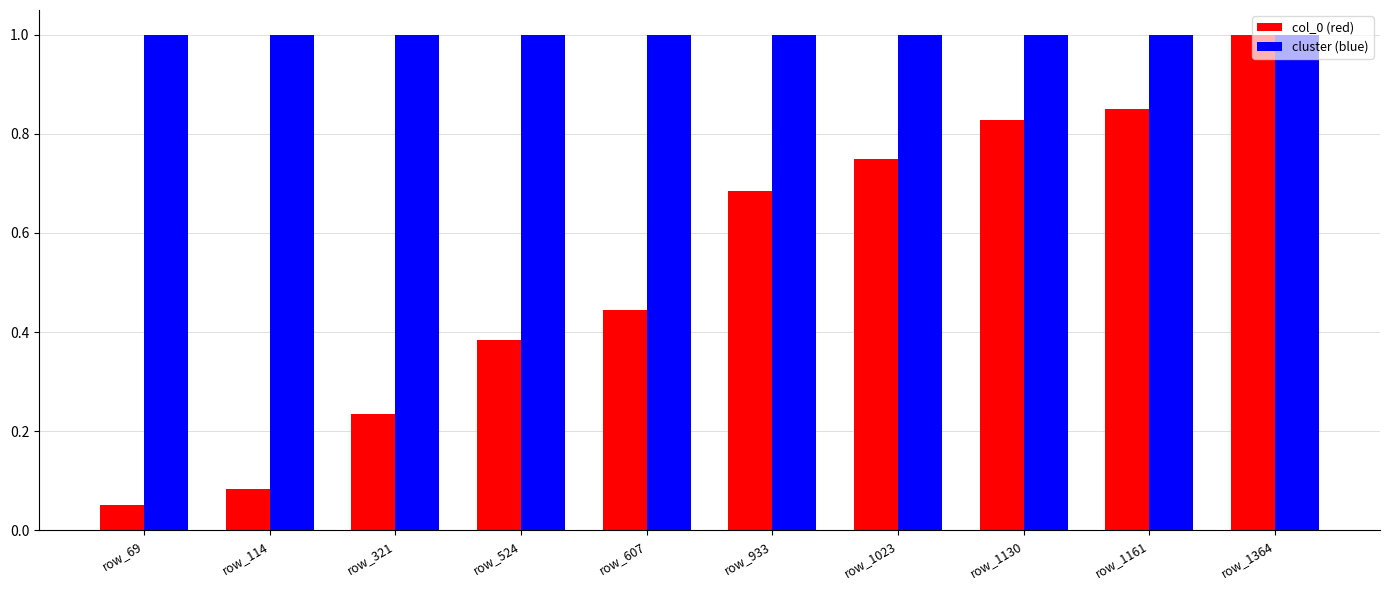

How many data points does each series have?

10